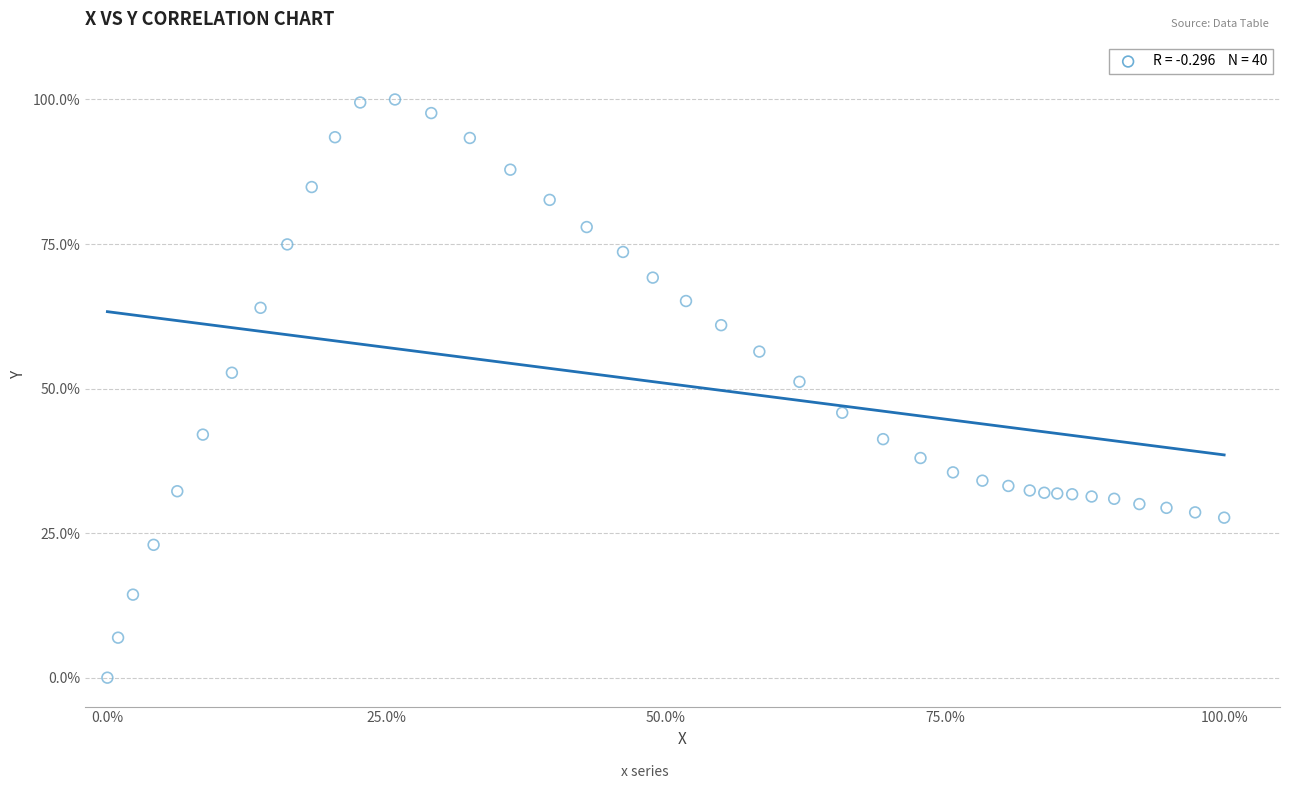

What is the range of X values (max minus min)?

100.0